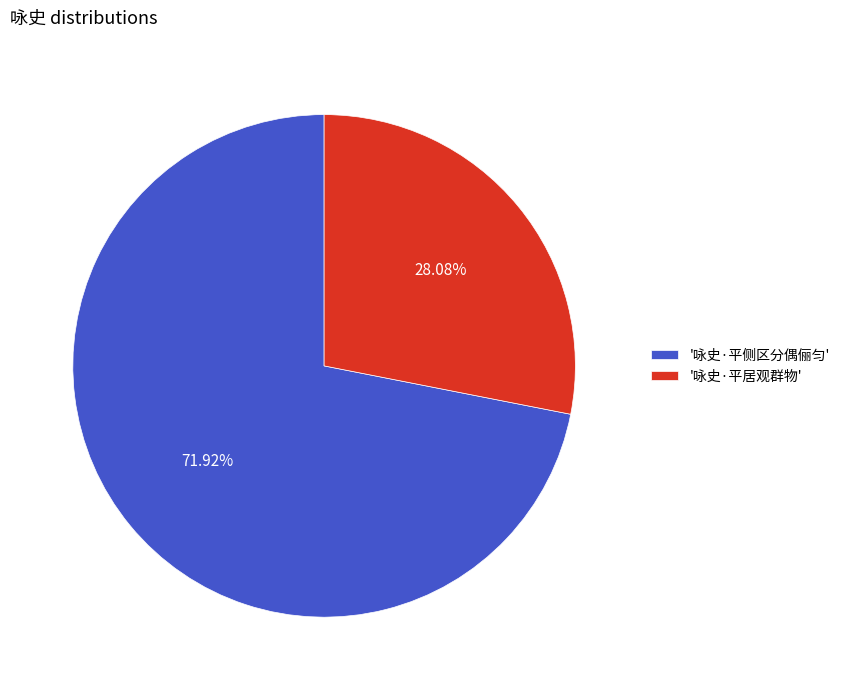

Rank the categories by value from highest to lowest.

'咏史·平侧区分偶俪匀', '咏史·平居观群物'